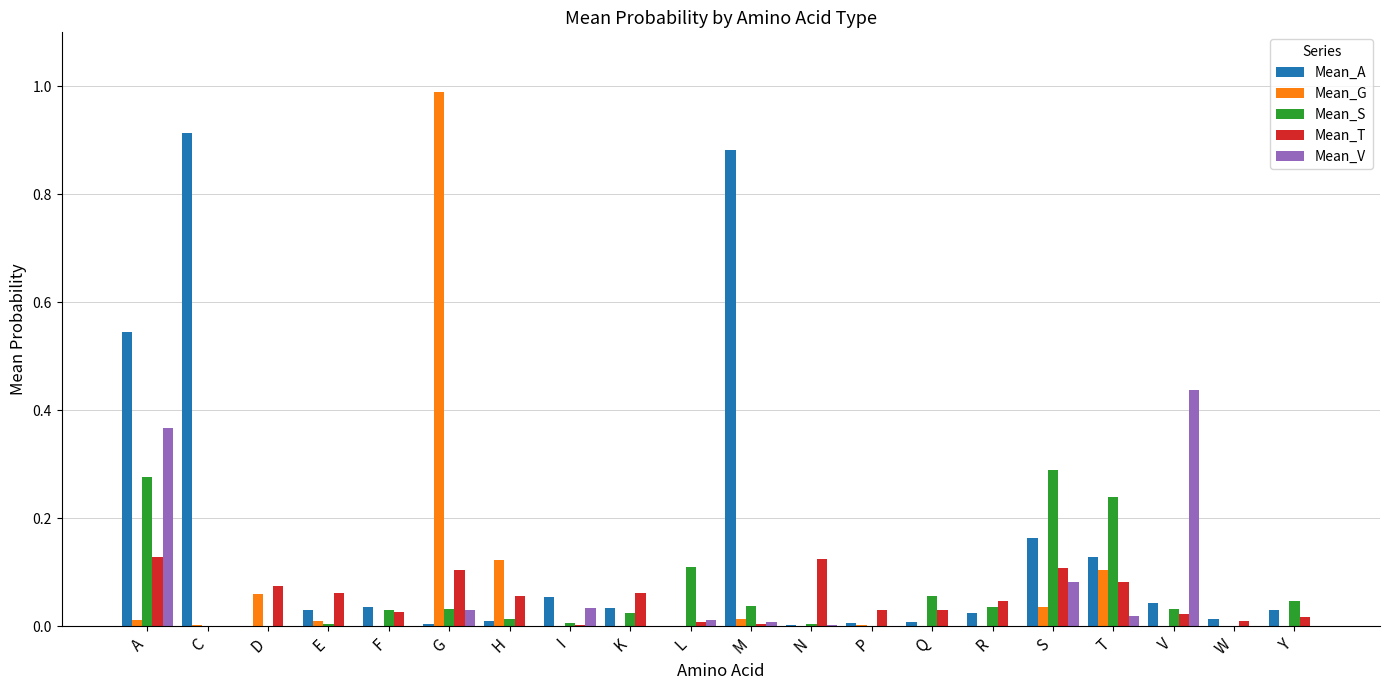

Which series changed the most between A and R?

Mean_A